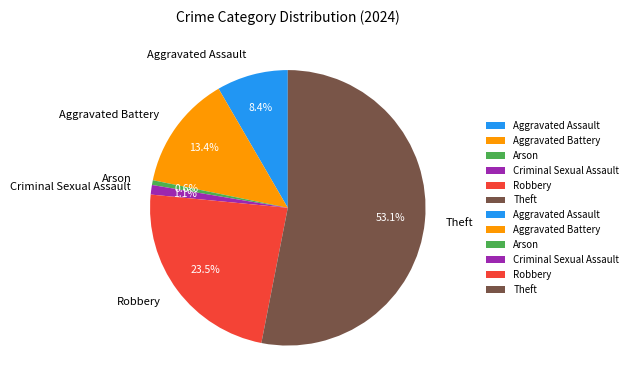

To the nearest percent, what portion does Arson represent?

1%